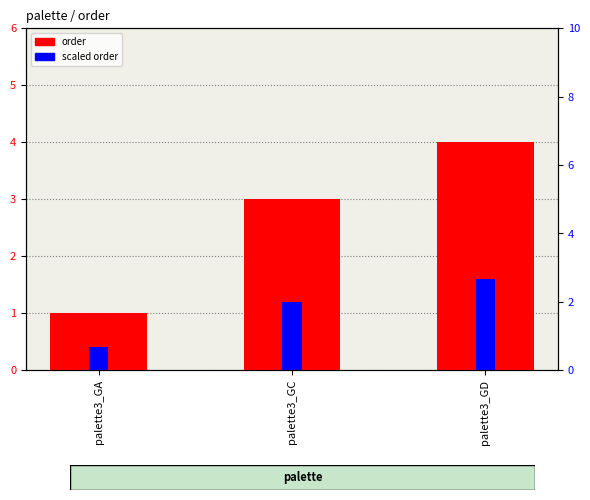

List the series in order of their overall mean, lowest first.

scaled order, order